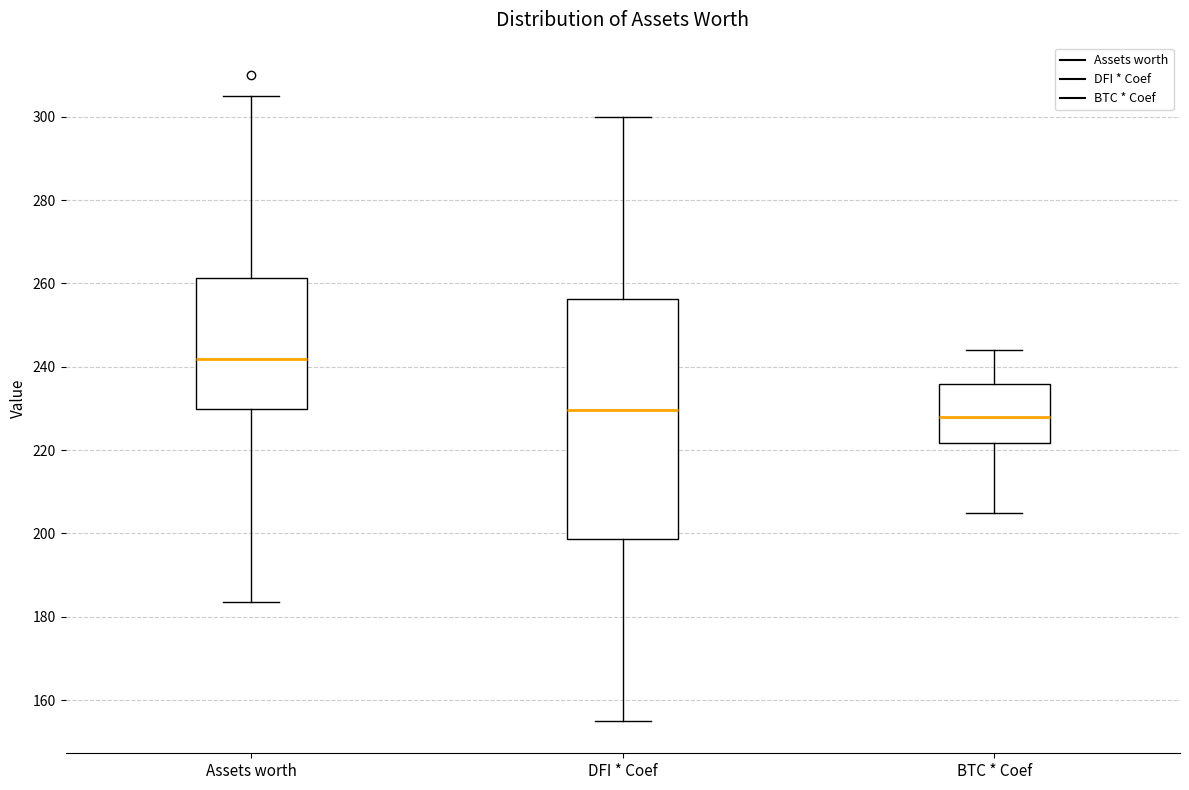

Reading left to right, read every box against the y-axis: the position of its median line, the range the box covers, and the ends of its whiskers. The values are not printed on the chart, so give them approximately, as read against the axis.

Assets worth: median 242, box 230 to 262, whiskers 184 to 306
DFI * Coef: median 230, box 198 to 256, whiskers 156 to 300
BTC * Coef: median 228, box 222 to 236, whiskers 206 to 244